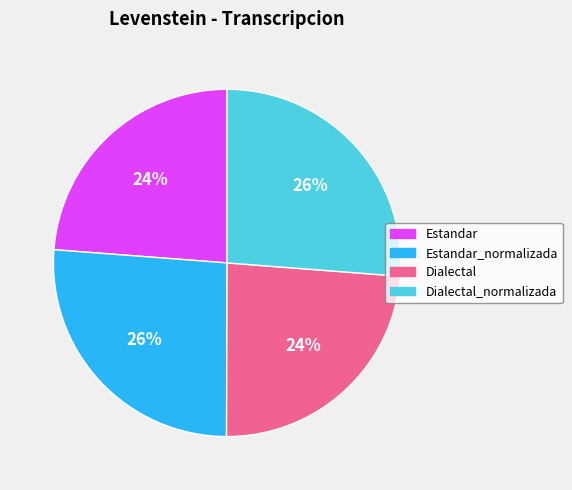

To the nearest percent, what is the average slice percentage?

25%